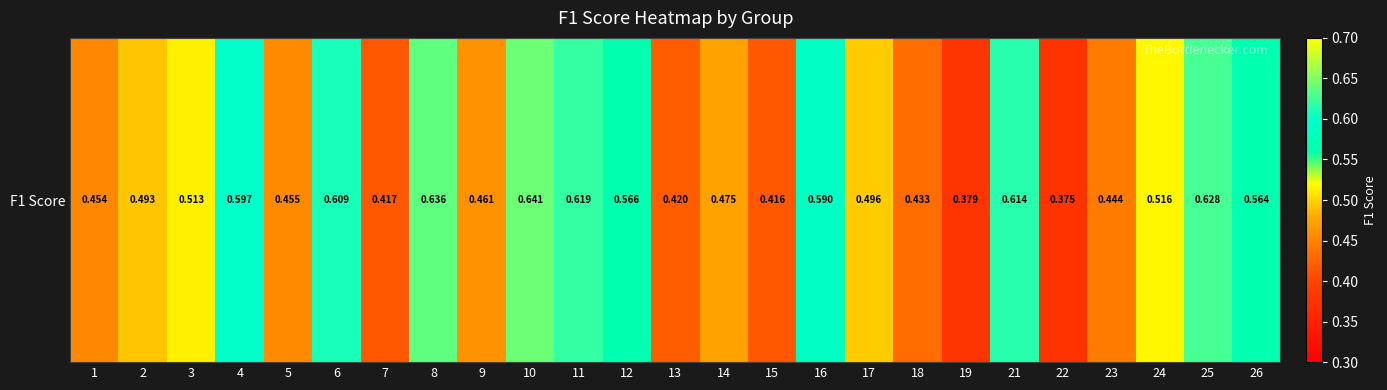

At which label is the value closest to 0?

22